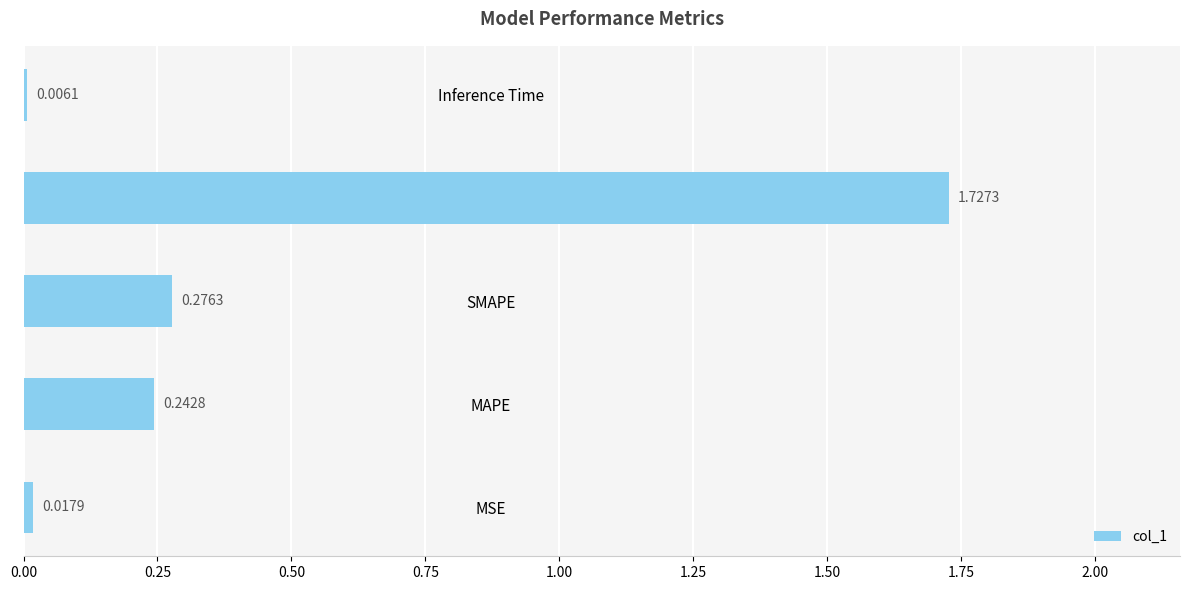

Which has a higher value, Training Time or MAPE?

Training Time